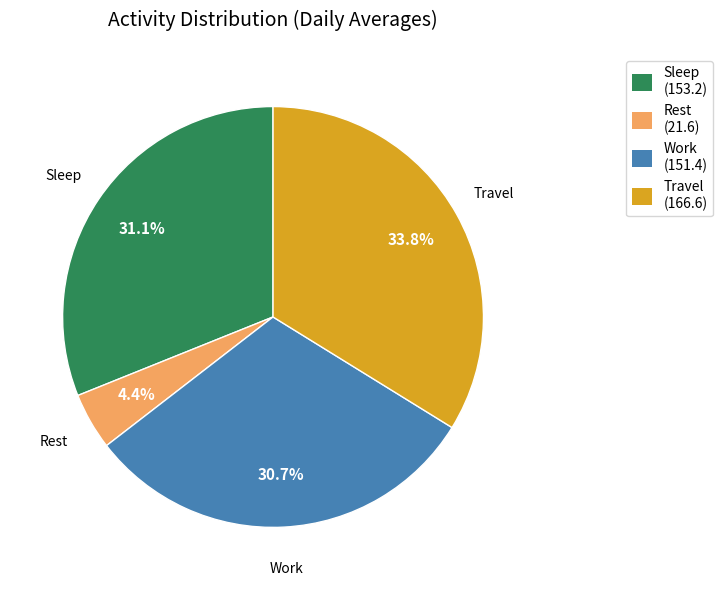

How many segments does this pie chart have?

4